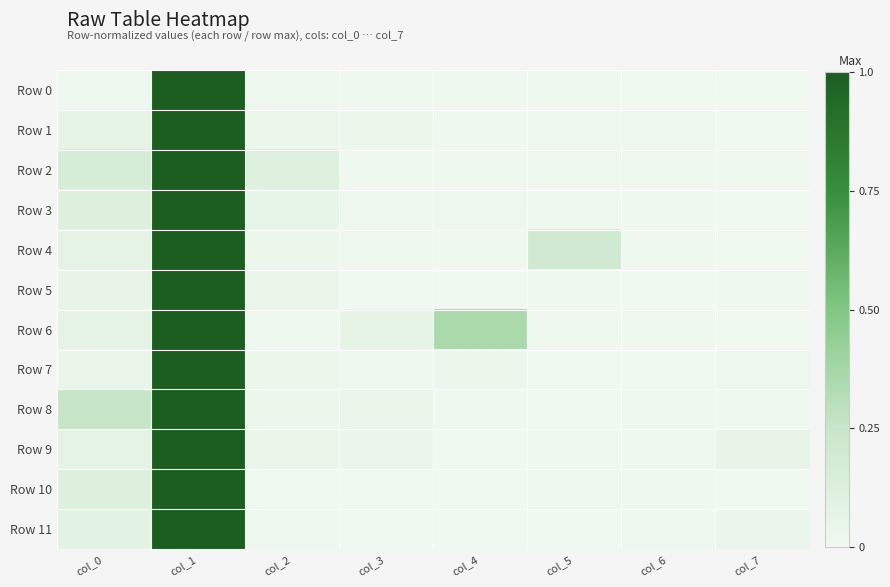

Which series changed the most between col_2 and col_5?

Row 4